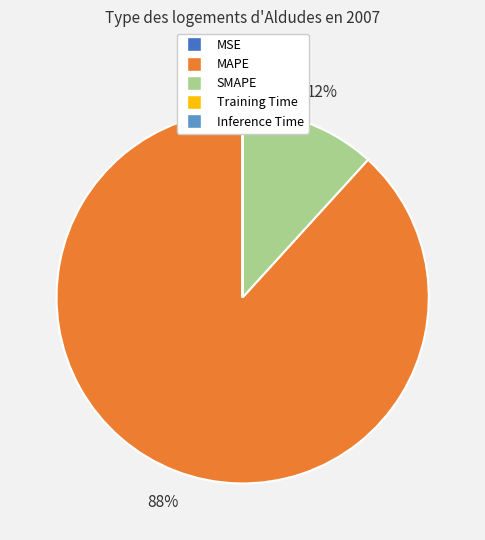

What percentage is the SMAPE slice, to the nearest percent?

12%